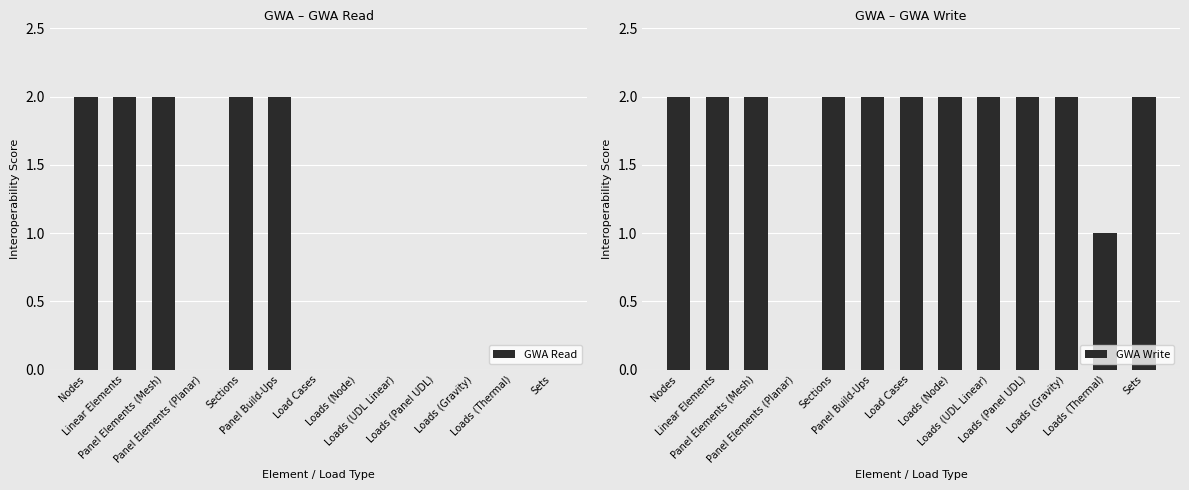

How many GWA Write values are between 2 and 3?

11